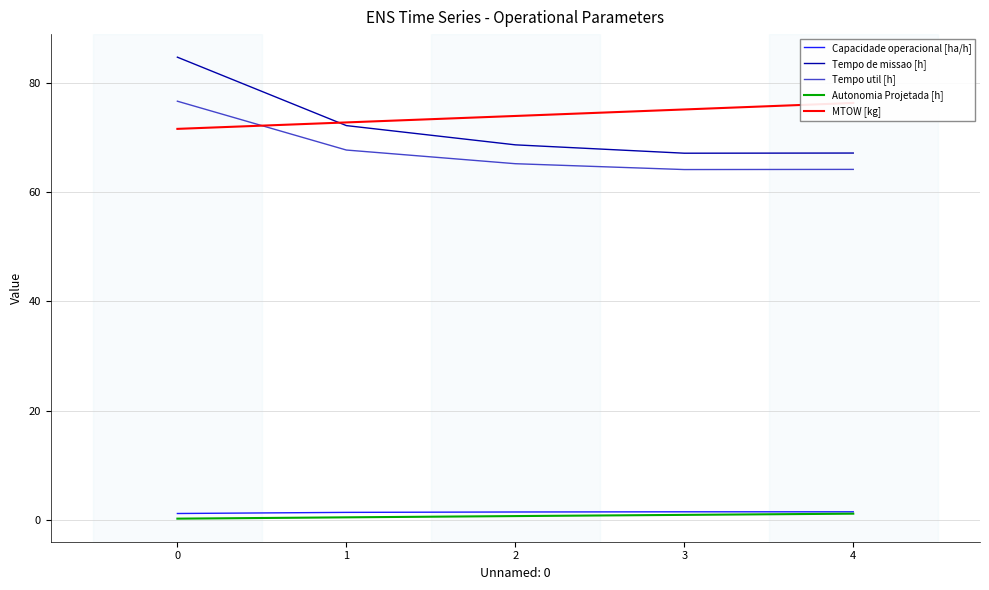

What is the total value across all series at 2?

209.8